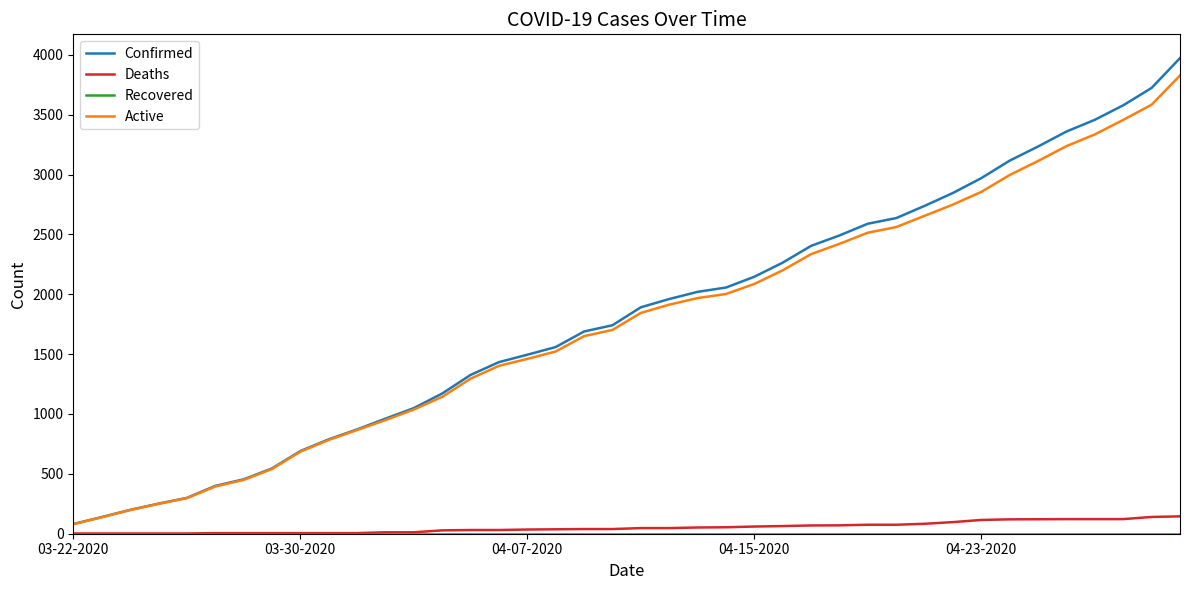

What is the maximum value for Deaths?

145